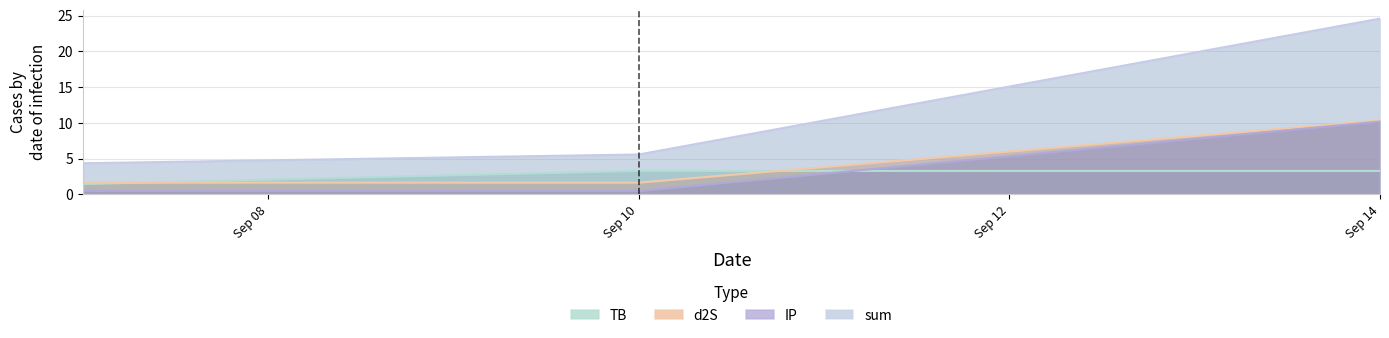

How many data points does each series have?

3